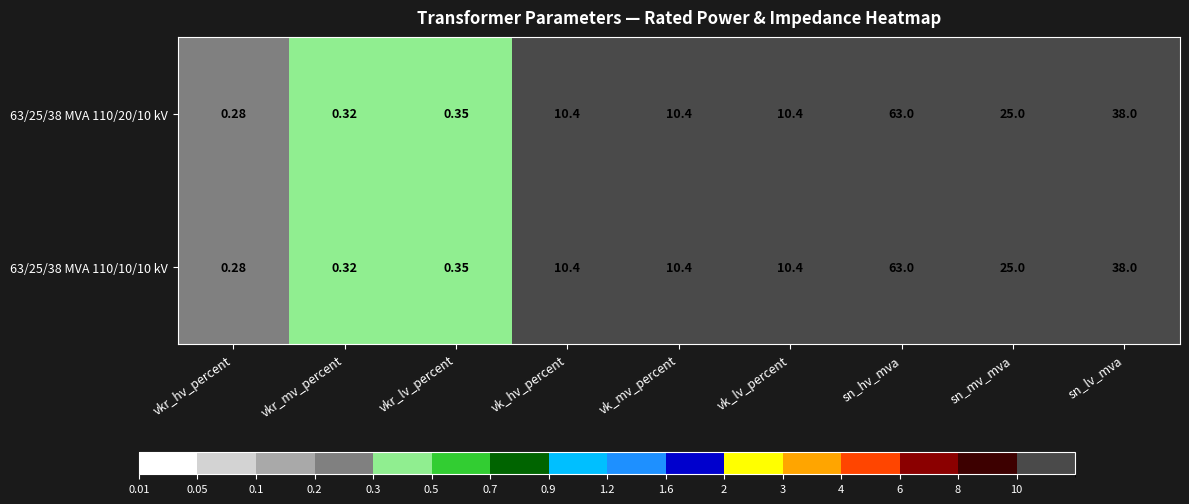

At which label is 63/25/38 MVA 110/20/10 kV closest to 31?

sn_mv_mva